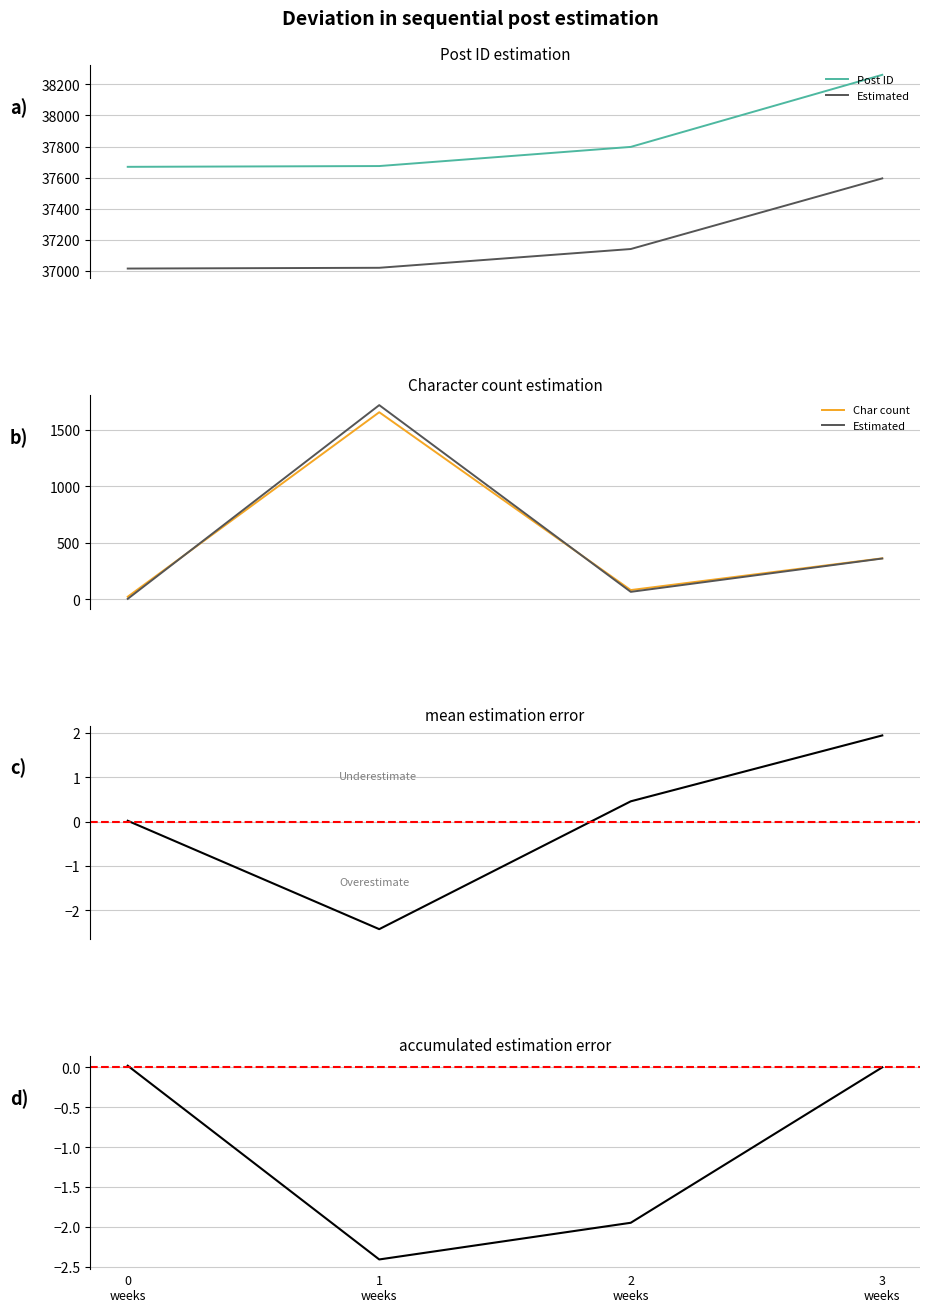

The value of char_count at 0 weeks is 31. True or false?

False